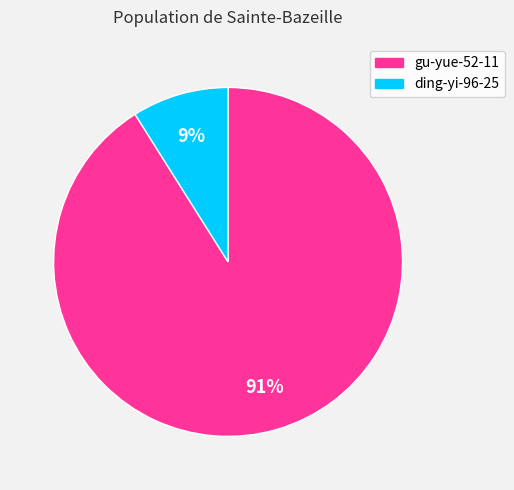

Approximately how many times larger is the value at ding-yi-96-25 compared to gu-yue-52-11?

0.1